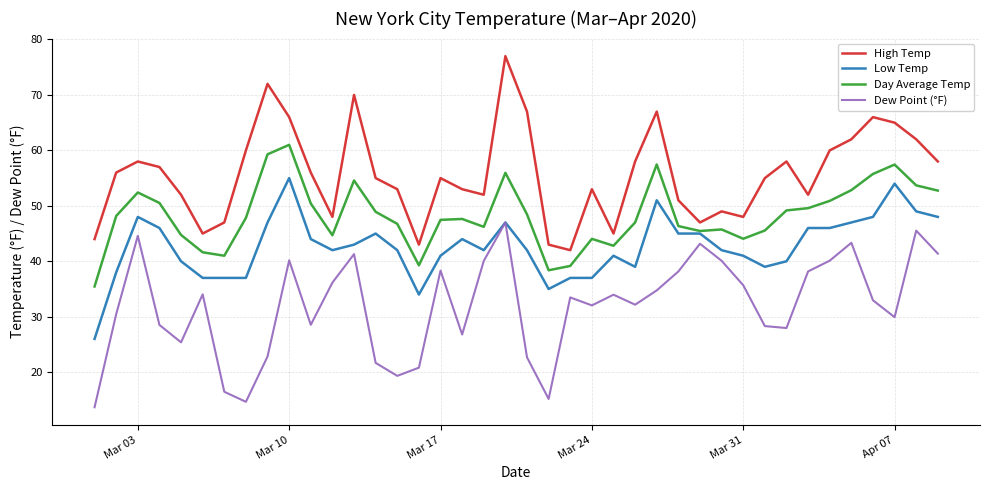

Does the chart have visible grid lines?

Yes